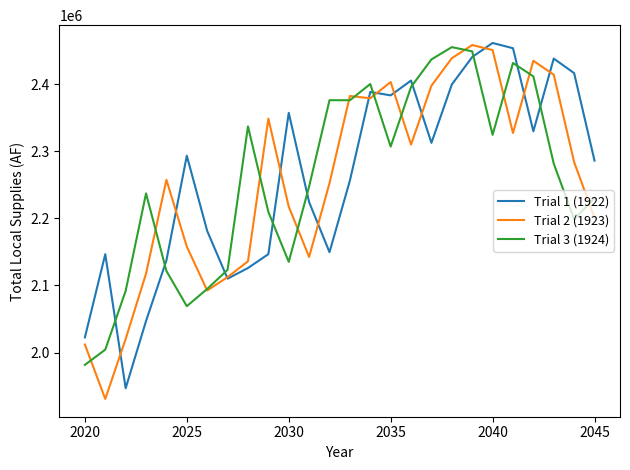

What is the highest value of the Trial 1 (1922) series?

2461179